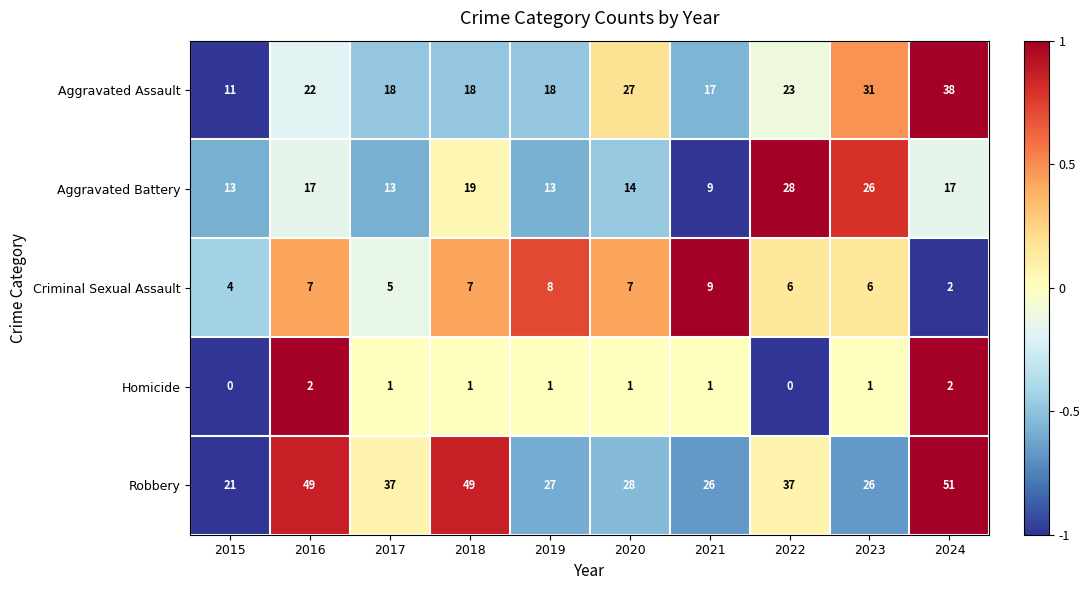

How many values in the Criminal Sexual Assault series are below 7?

5